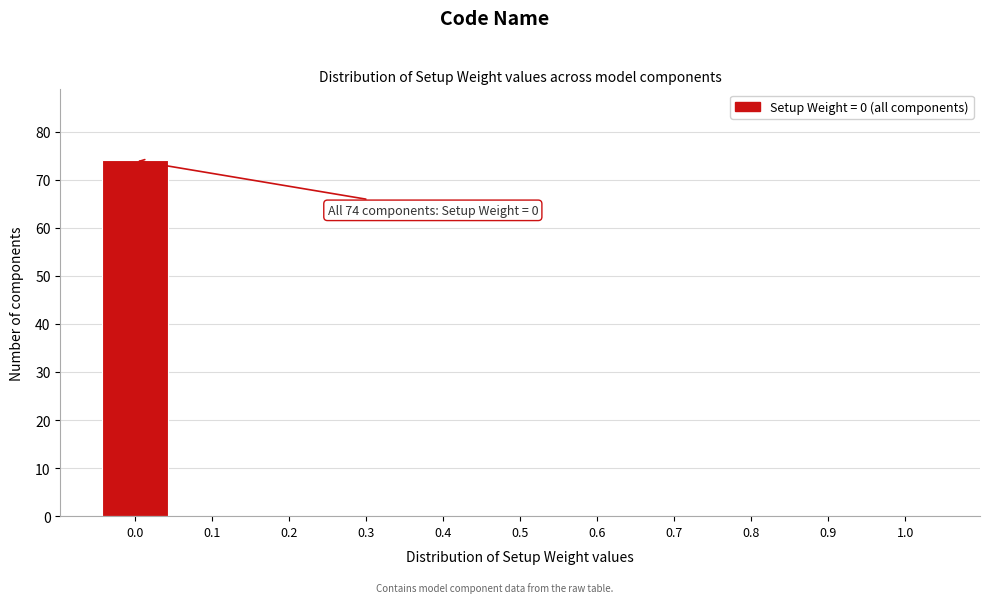

Reading left to right, list all the values displayed in this chart.

0.0=74	0.1=0	0.2=0	0.3=0	0.4=0	0.5=0	0.6=0	0.7=0	0.8=0	0.9=0	1.0=0